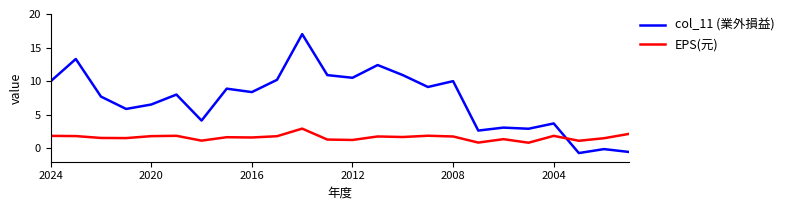

List the series in order of their overall mean, highest first.

col_11 (業外損益), EPS(元)